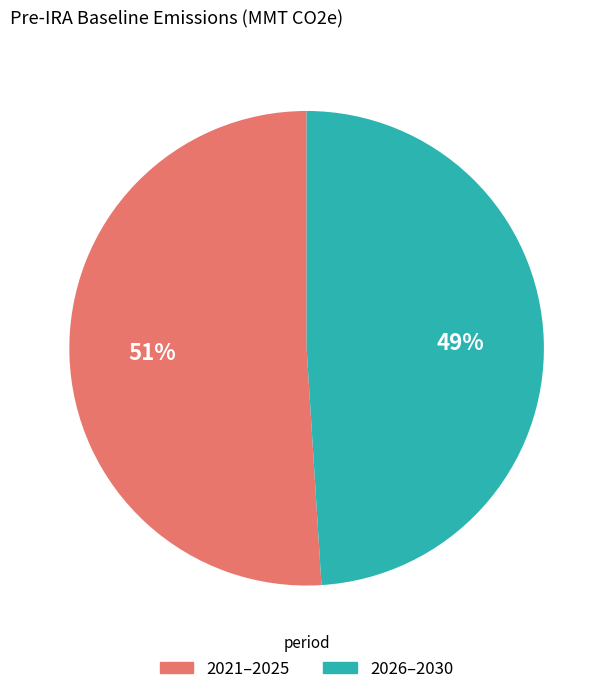

To the nearest percent, what is the difference between the largest and smallest slice percentages?

2%